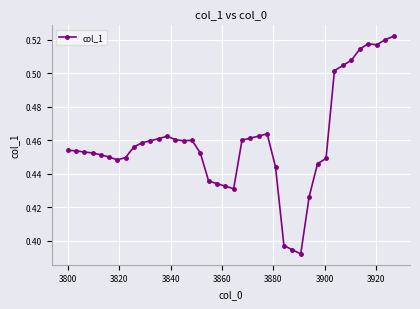

True or false: there are more than 0 points higher than both neighbors.

True